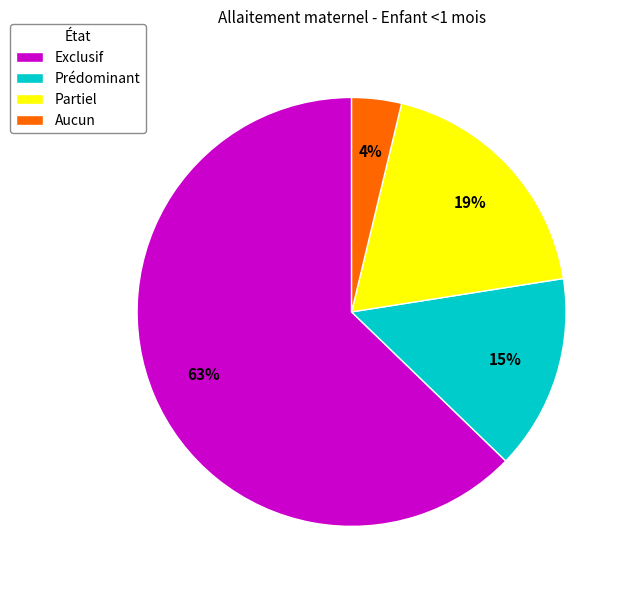

Is the sum of Prédominant and Aucun greater than half?

No